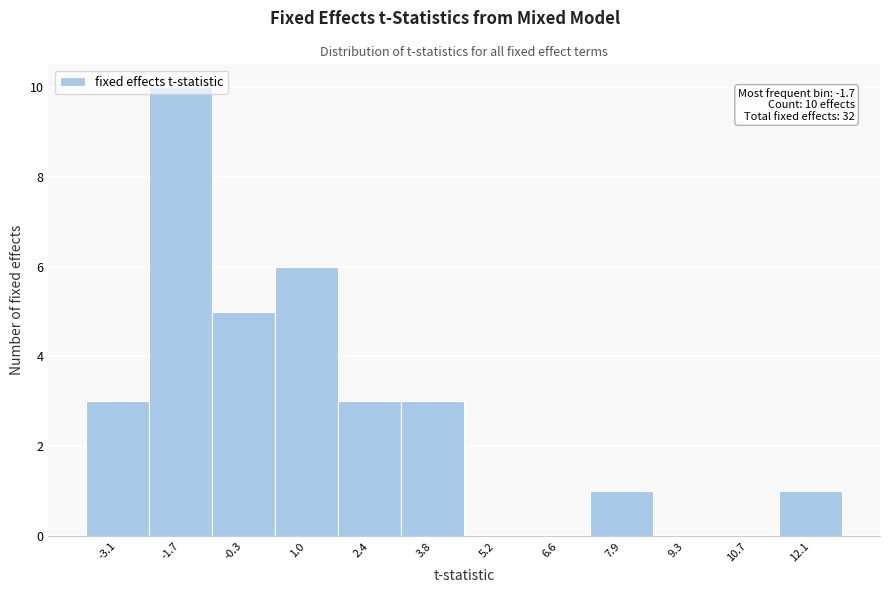

Which range on the x-axis has the tallest bar?

-2.4 to -1.0